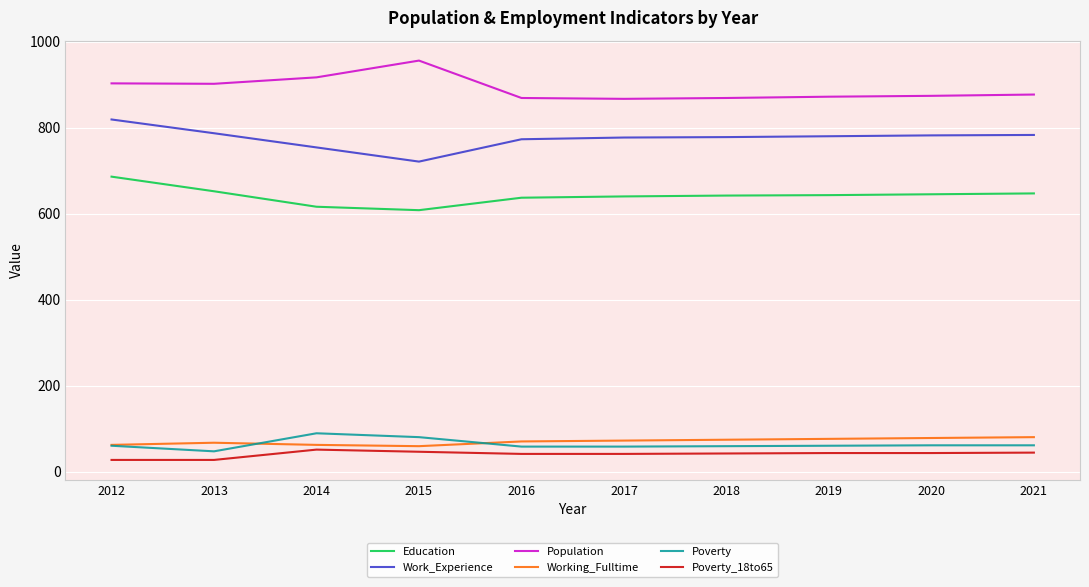

At which category is the sum across all series the highest?

2012